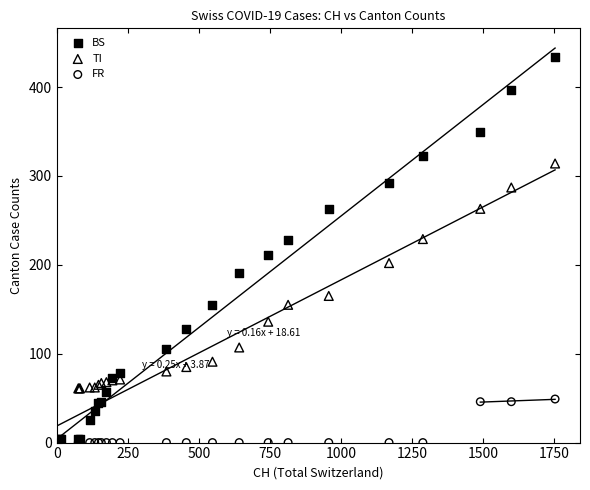

Across all series, what Y value is closest to 217?

211